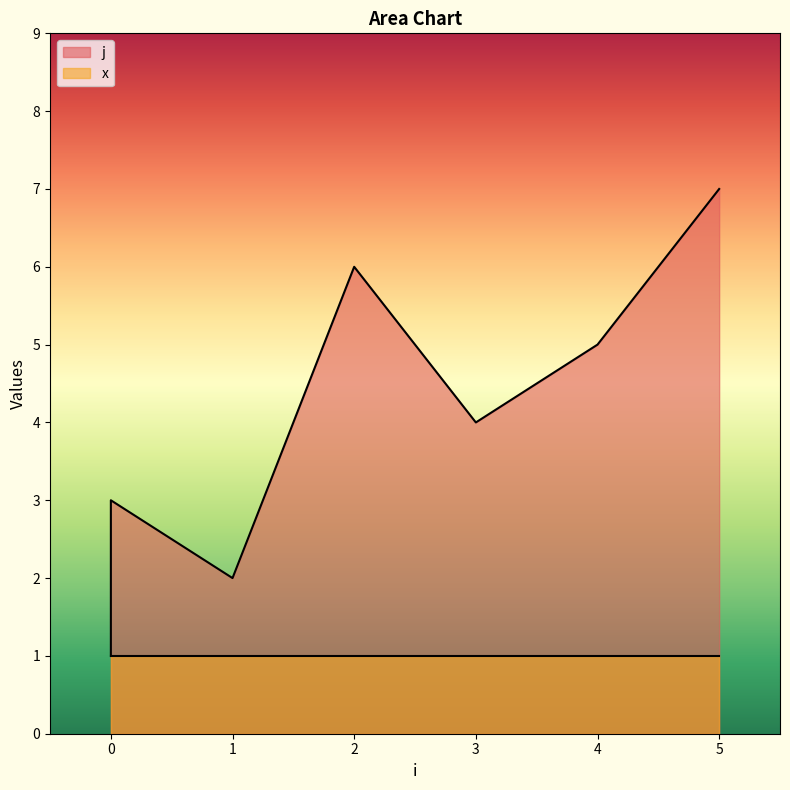

Does the chart display data point markers on the line(s)?

No